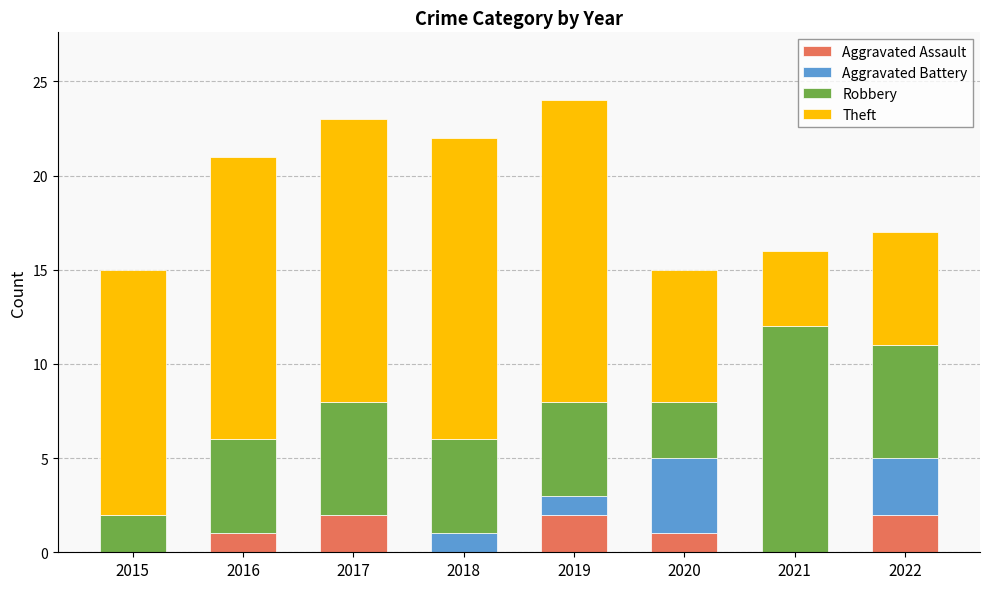

What is the sum of the Aggravated Assault values at 2017 and 2019?

4